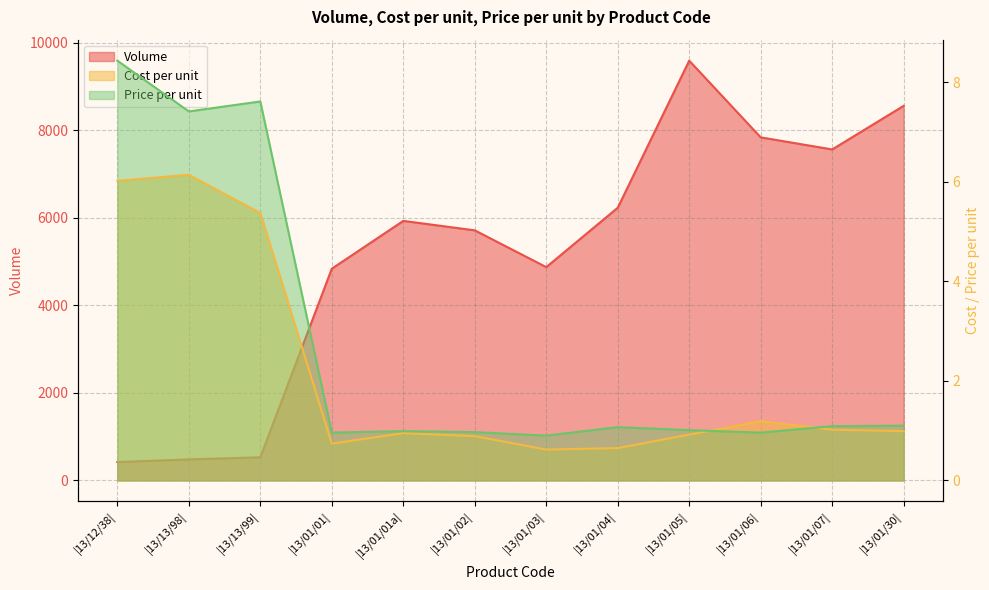

What is the difference between the Cost per unit values at |13/12/38| and |13/01/05|?

5.1